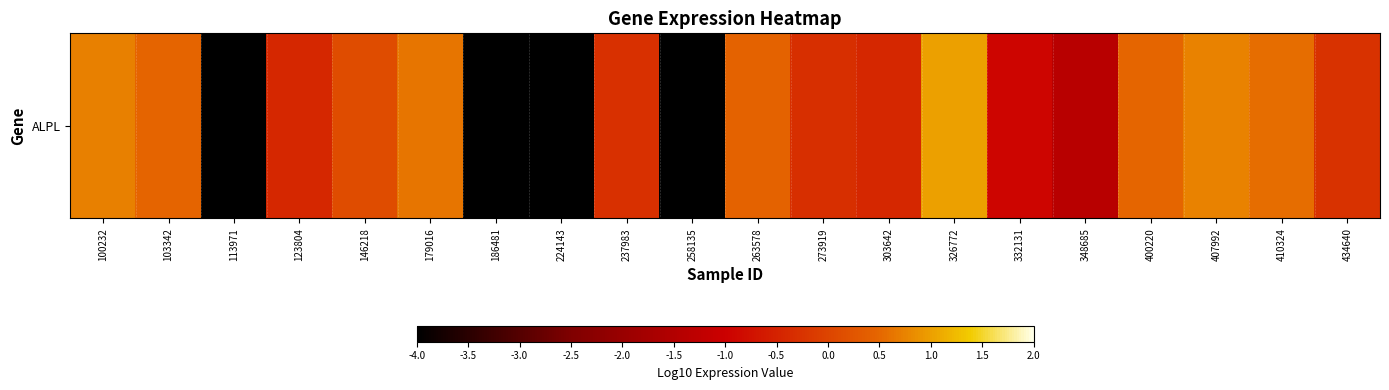

Is it true that the value at 400220 is 0.9?

False